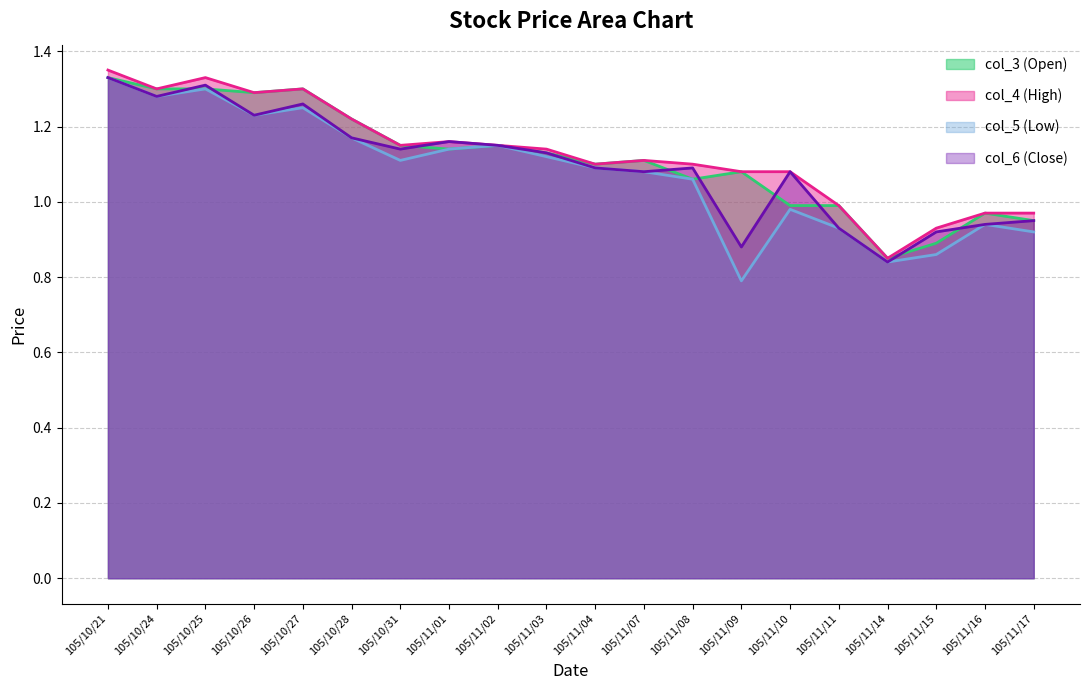

Reading left to right, list all the values displayed in this chart.

col_3 (Open): 105/10/21=1.3	105/10/24=1.3	105/10/25=1.3	105/10/26=1.3	105/10/27=1.3	105/10/28=1.2	105/10/31=1.1	105/11/01=1.1	105/11/02=1.1	105/11/03=1.1	105/11/04=1.1	105/11/07=1.1	105/11/08=1.1	105/11/09=1.1	105/11/10=1.0	105/11/11=1.0	105/11/14=0.8	105/11/15=0.9	105/11/16=1.0	105/11/17=0.9
col_4 (High): 105/10/21=1.4	105/10/24=1.3	105/10/25=1.3	105/10/26=1.3	105/10/27=1.3	105/10/28=1.2	105/10/31=1.1	105/11/01=1.2	105/11/02=1.1	105/11/03=1.1	105/11/04=1.1	105/11/07=1.1	105/11/08=1.1	105/11/09=1.1	105/11/10=1.1	105/11/11=1.0	105/11/14=0.8	105/11/15=0.9	105/11/16=1.0	105/11/17=1.0
col_5 (Low): 105/10/21=1.3	105/10/24=1.3	105/10/25=1.3	105/10/26=1.2	105/10/27=1.2	105/10/28=1.2	105/10/31=1.1	105/11/01=1.1	105/11/02=1.1	105/11/03=1.1	105/11/04=1.1	105/11/07=1.1	105/11/08=1.1	105/11/09=0.8	105/11/10=1.0	105/11/11=0.9	105/11/14=0.8	105/11/15=0.9	105/11/16=0.9	105/11/17=0.9
col_6 (Close): 105/10/21=1.3	105/10/24=1.3	105/10/25=1.3	105/10/26=1.2	105/10/27=1.3	105/10/28=1.2	105/10/31=1.1	105/11/01=1.2	105/11/02=1.1	105/11/03=1.1	105/11/04=1.1	105/11/07=1.1	105/11/08=1.1	105/11/09=0.9	105/11/10=1.1	105/11/11=0.9	105/11/14=0.8	105/11/15=0.9	105/11/16=0.9	105/11/17=0.9